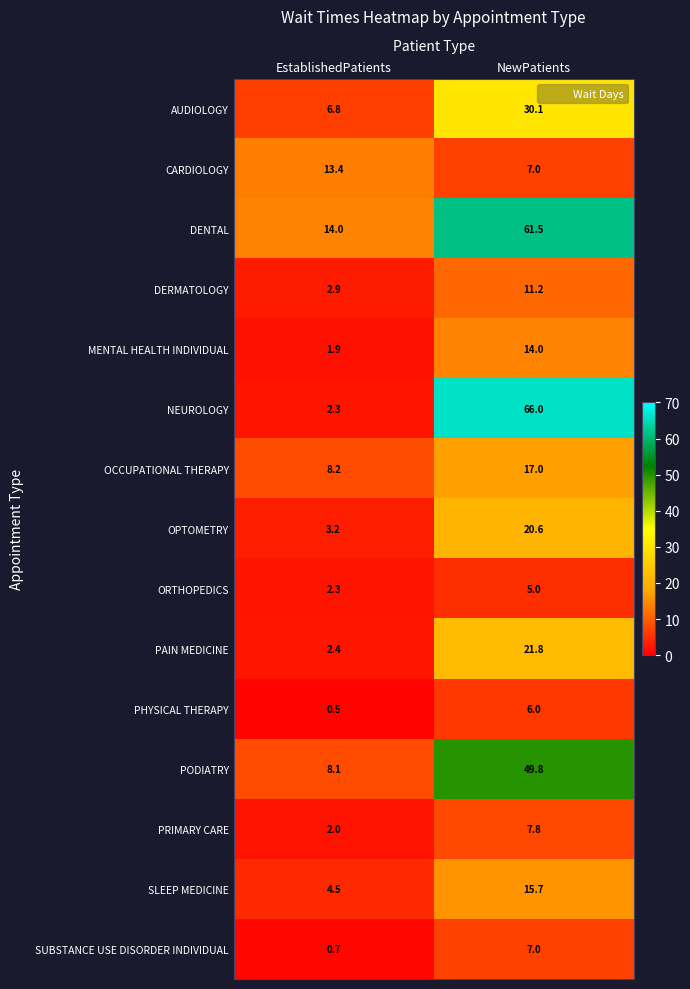

What is the greatest value displayed?

66.0